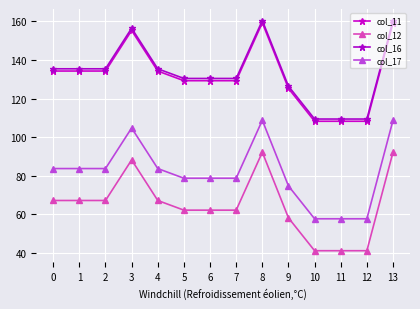

Count the number of data series in this chart.

4